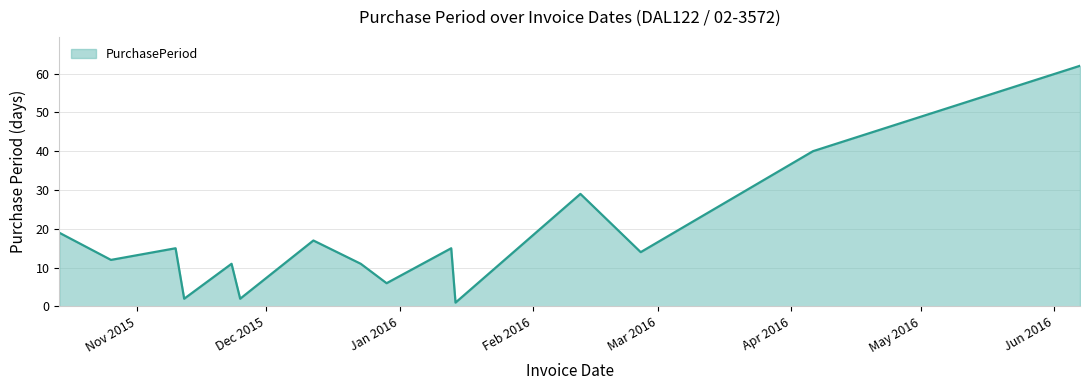

How many categories are shown in the chart?

15